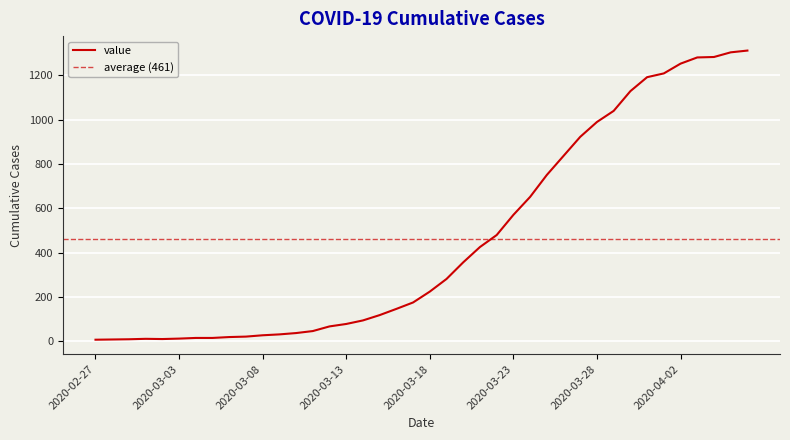

Reading right to left, transcribe all the data shown in this chart.

1311	1303	1282	1280	1252	1208	1191	1128	1039	989	922	836	750	651	570	479	425	356	281	224	175	146	118	94	78	67	46	37	31	27	21	19	15	15	12	10	11	9	8	7